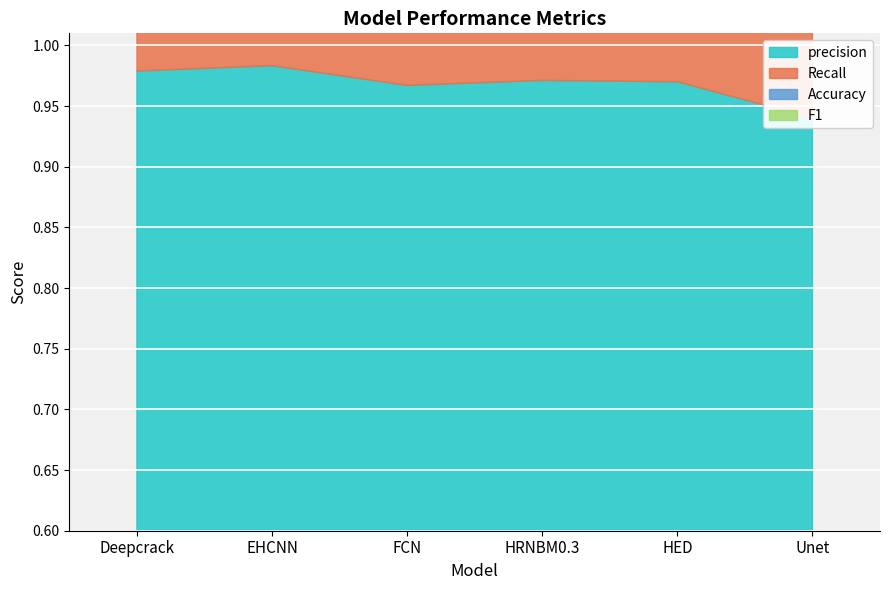

True or false: precision and Accuracy cross at least once.

False